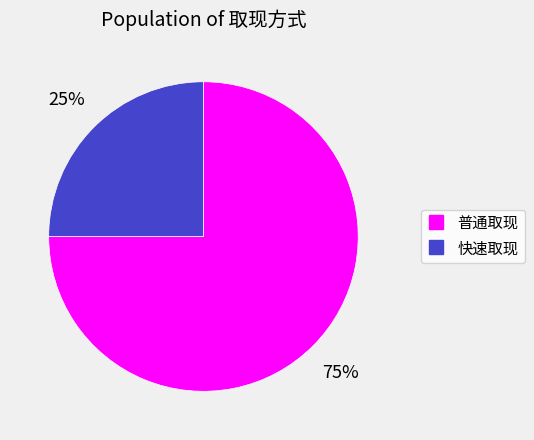

What is the smallest slice in the pie chart?

快速取现